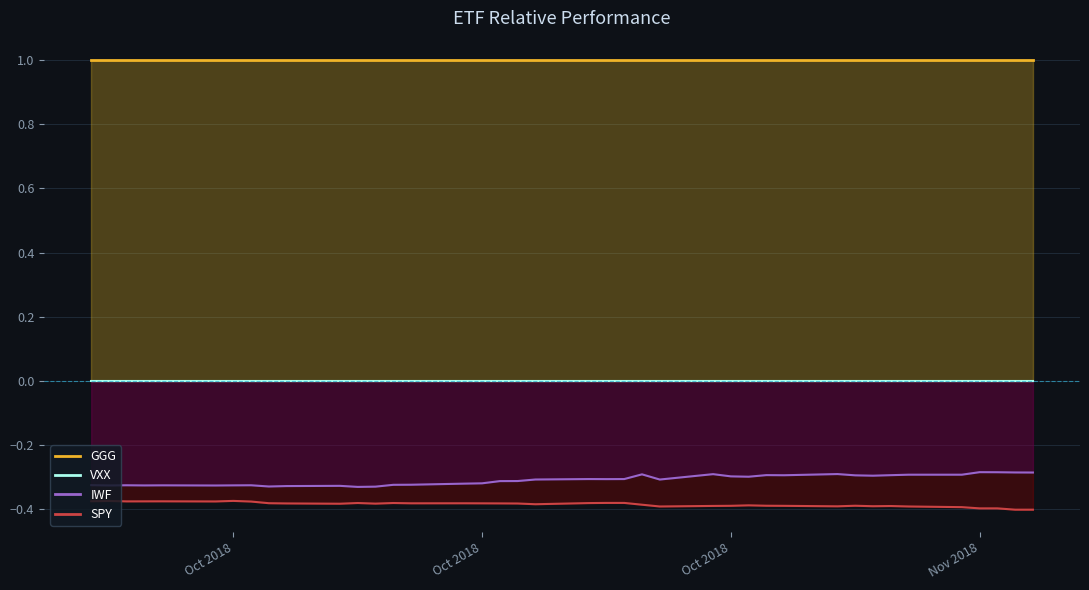

How many categories are shown in the chart?

40